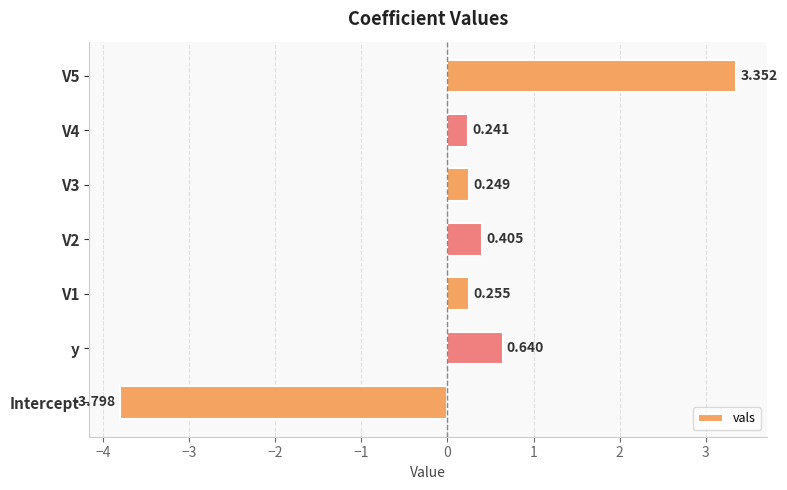

Which has a higher value, y or V4?

y